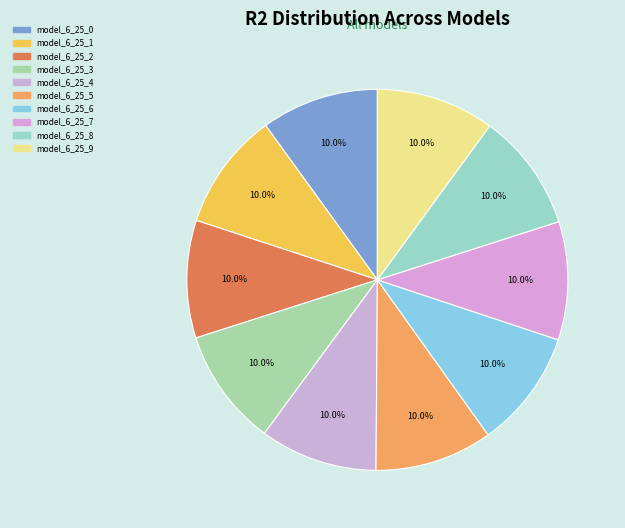

Is there any slice that represents more than half of the pie?

No